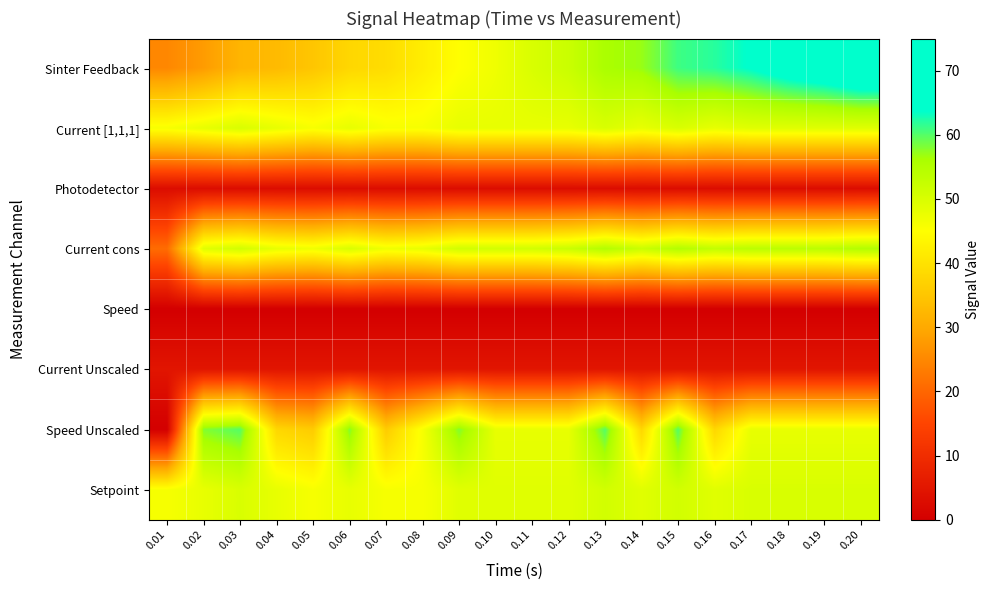

Between 0.01 and 0.03, which series saw the biggest shift?

Speed Unscaled